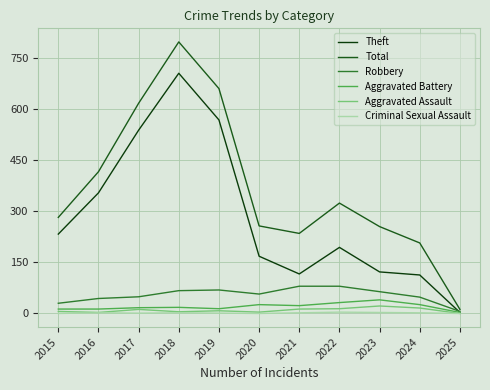

True or false: Aggravated Battery has a value of 17 at 2017.

True